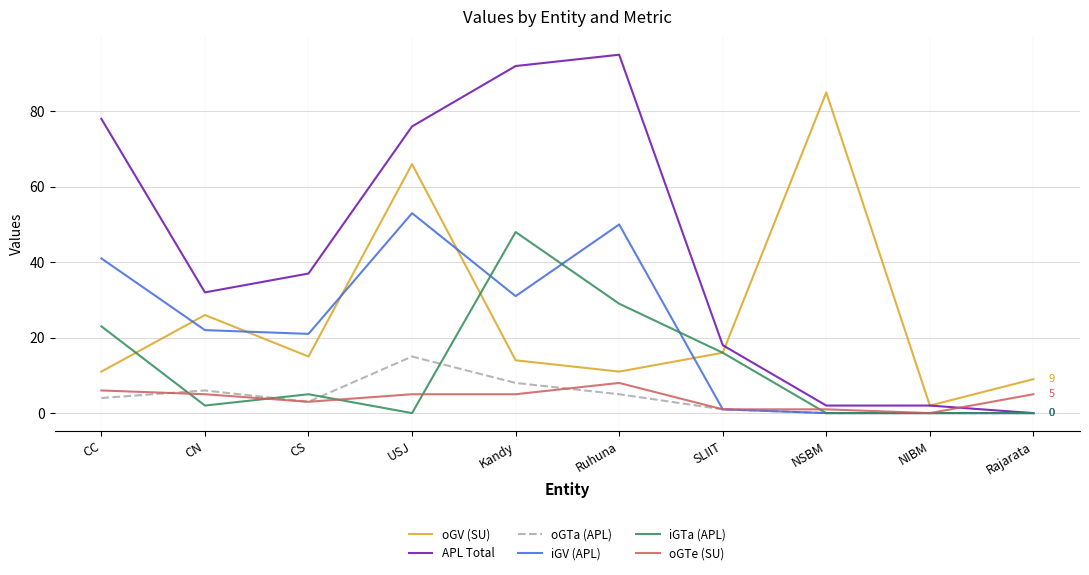

At which label does APL Total first exceed 37?

CC